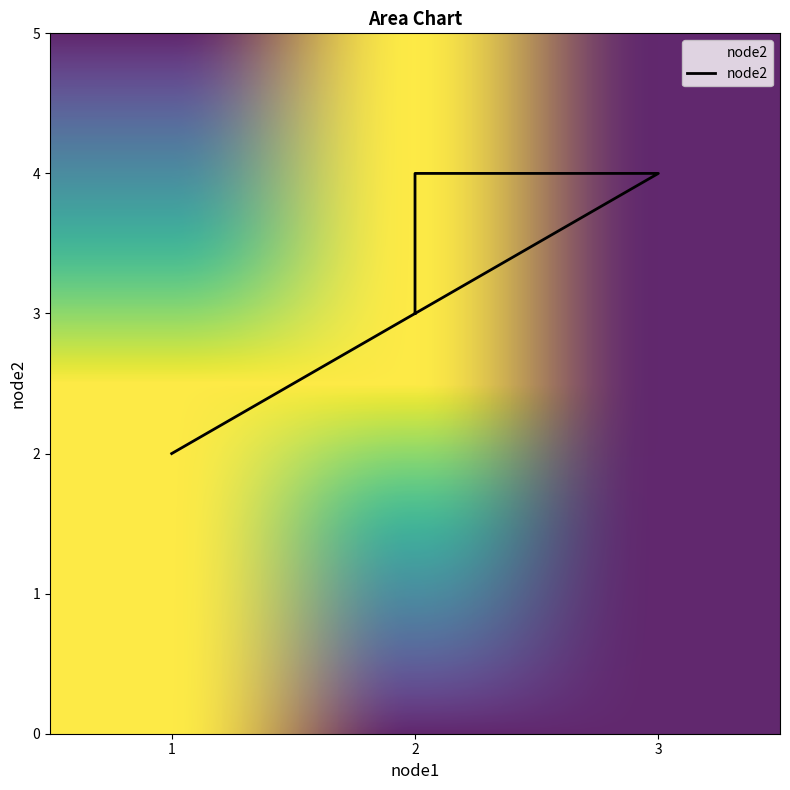

Reading left to right, extract all data points from this chart.

2	3	4	4	3